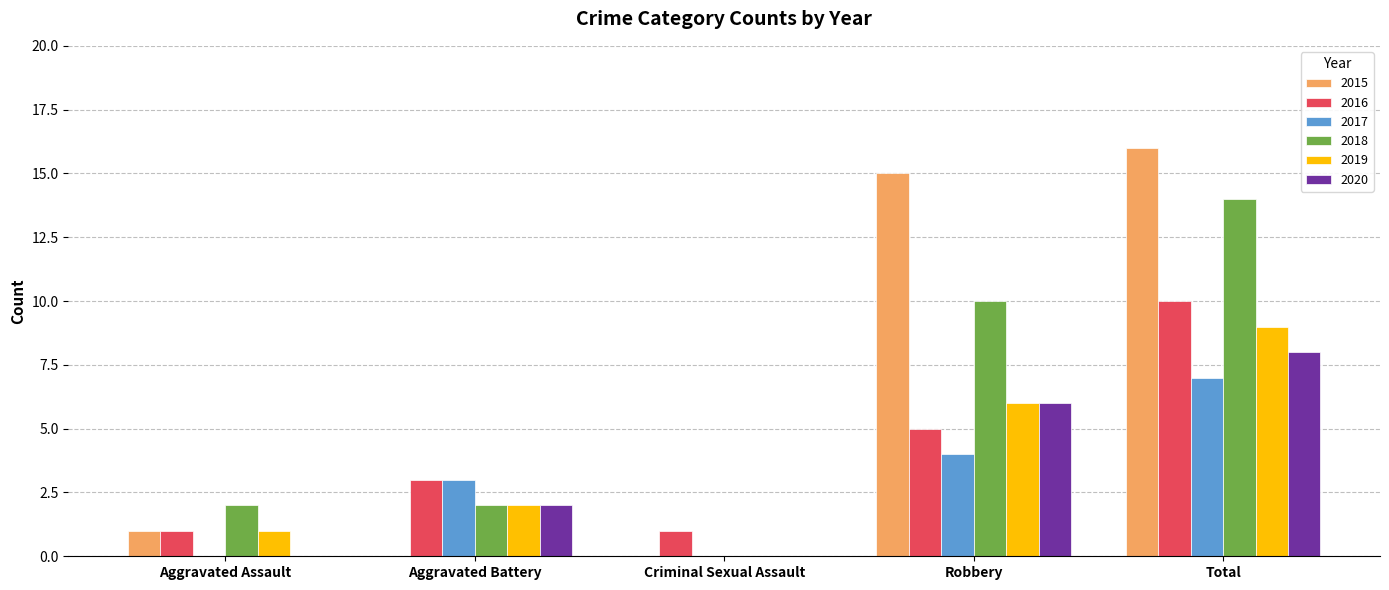

At which category does the chart reach its peak across all series?

Total